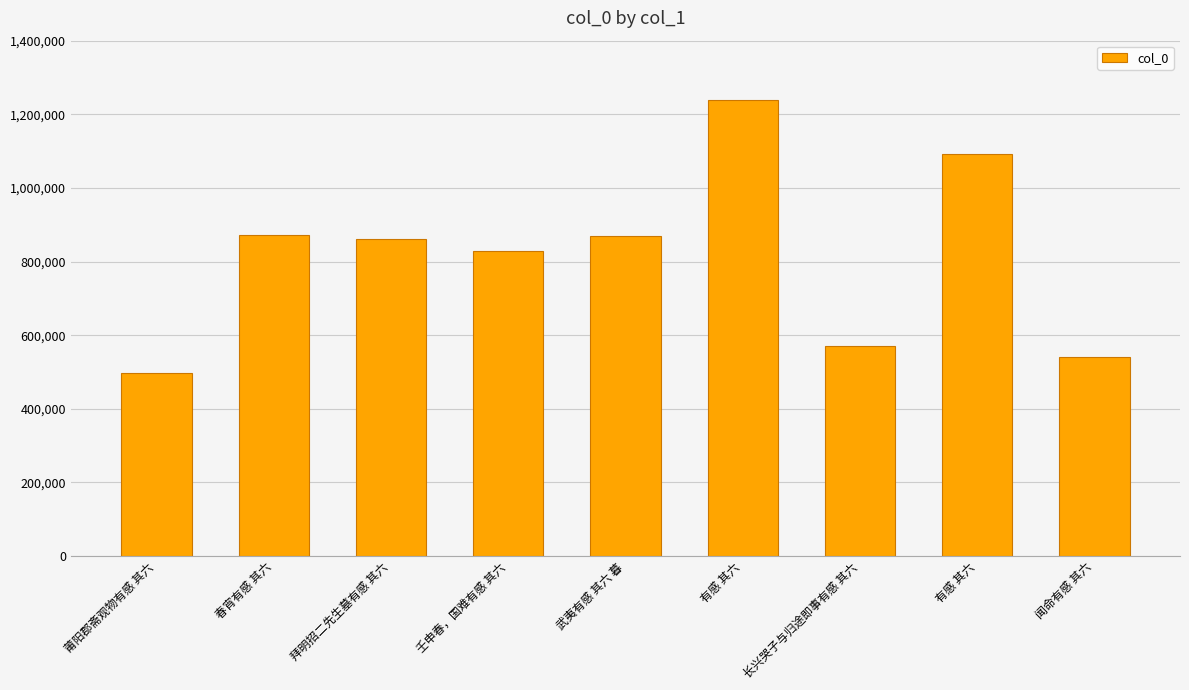

Does the chart contain stacked bars?

No